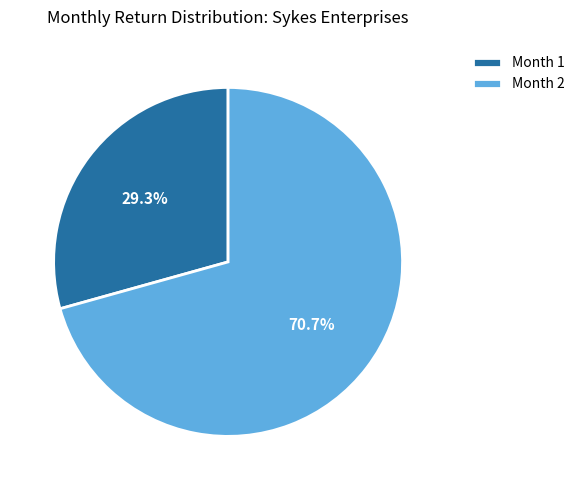

How many segments does this pie chart have?

2